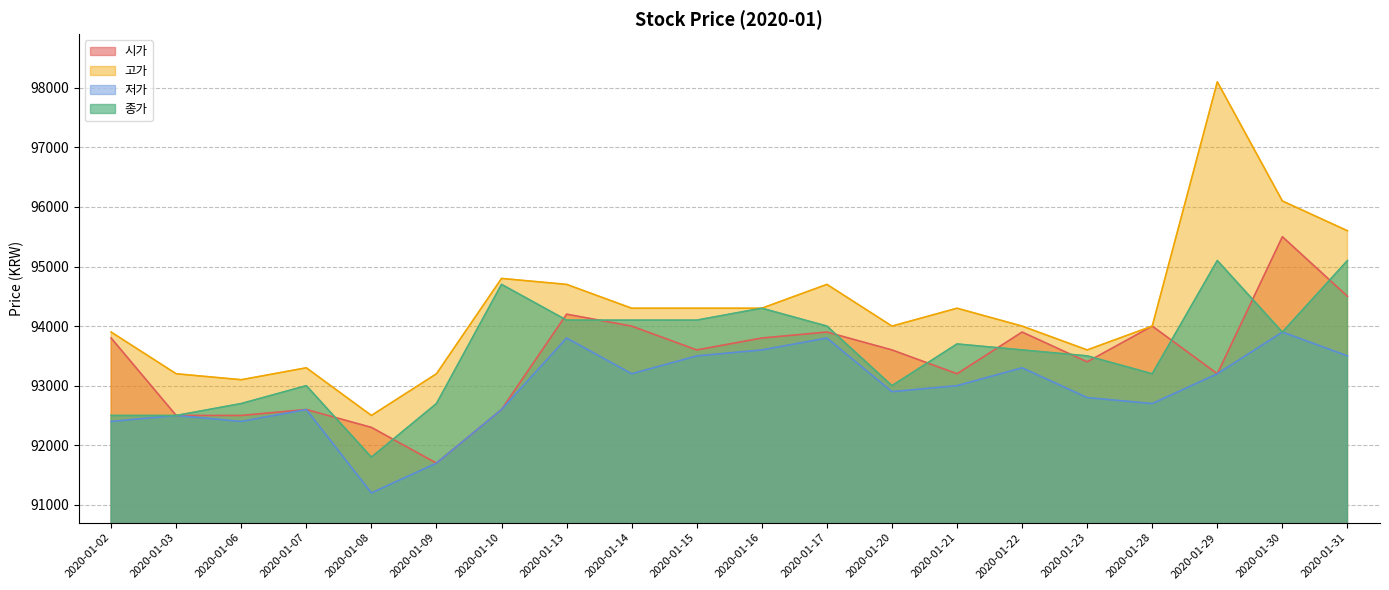

What is the value of the 고가 point at the 12th from the left?

94700